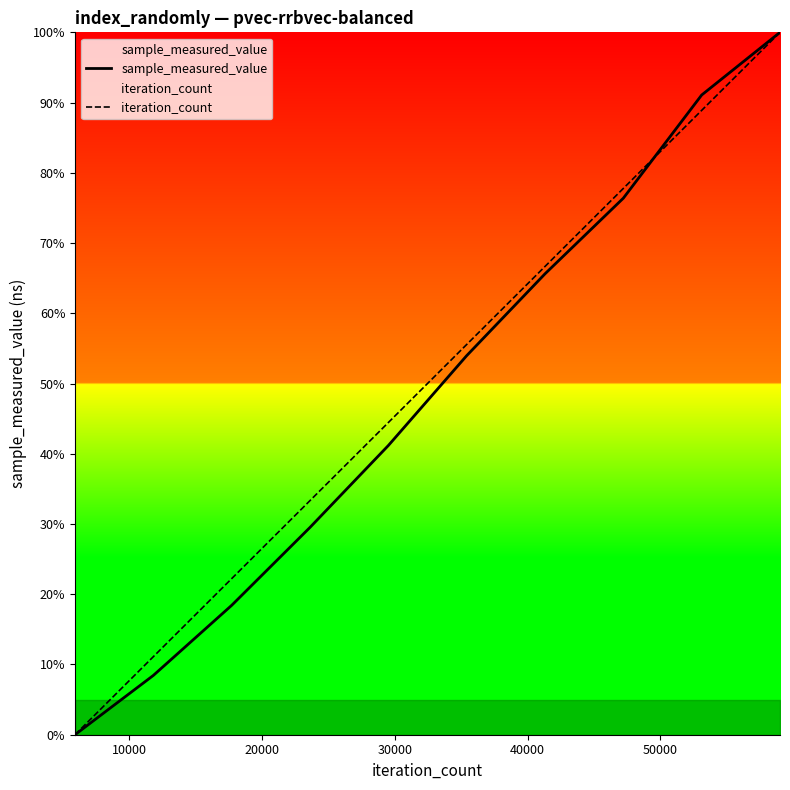

What are all the series names shown in the legend?

sample_measured_value, iteration_count